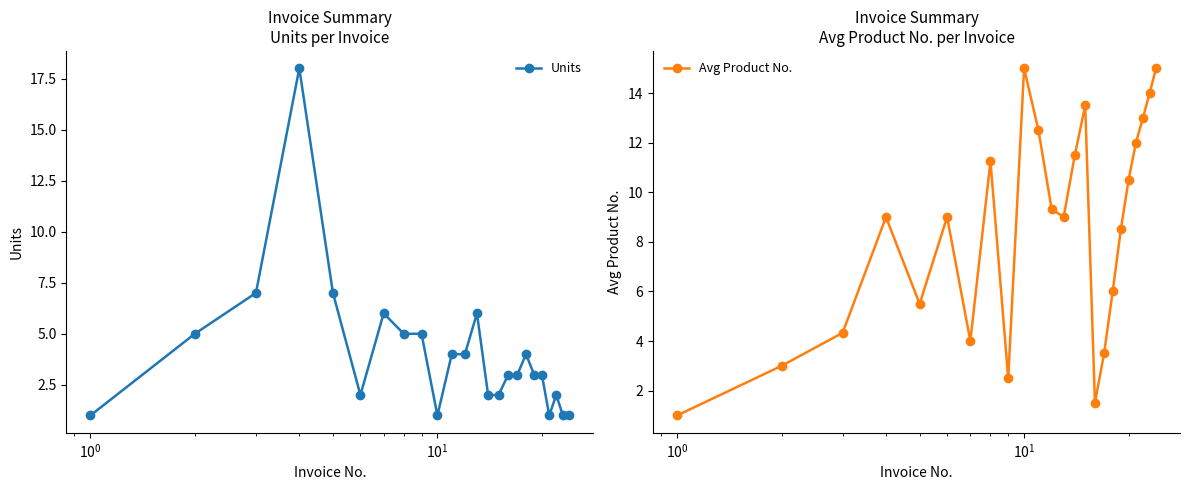

True or false: Units has more than 1 points higher than both neighbors.

True